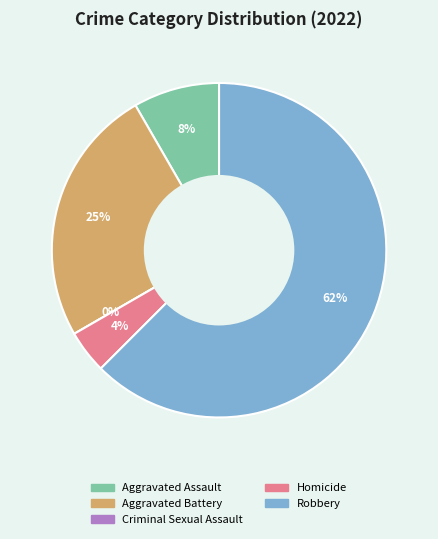

To the nearest percent, what is the difference between the largest and smallest slice percentages?

62%